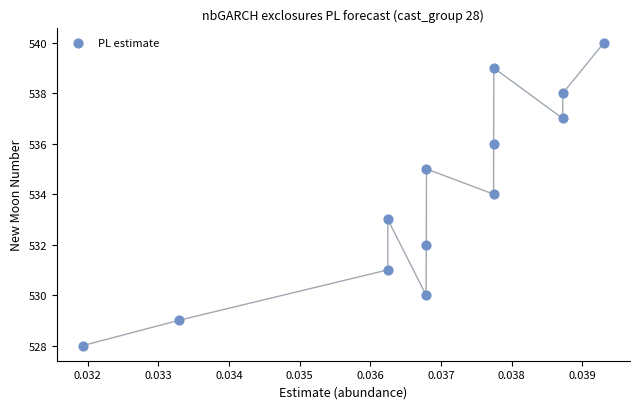

What is the range of Y values (max minus min)?

12